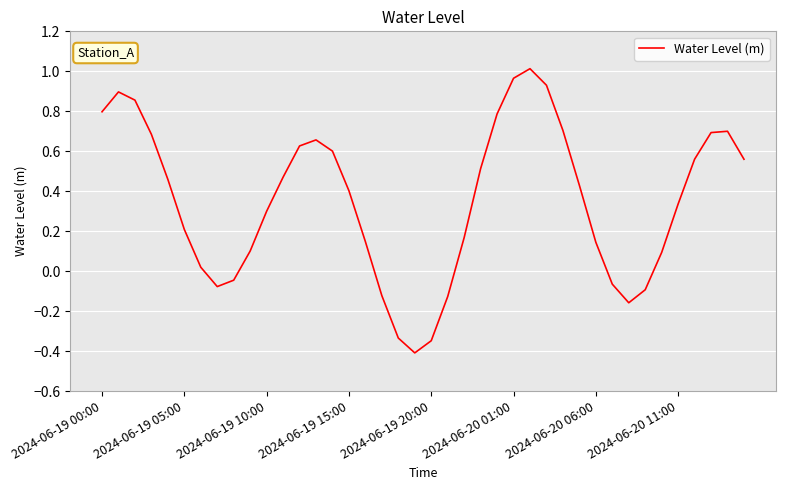

What is the minimum value shown in the chart?

-0.4